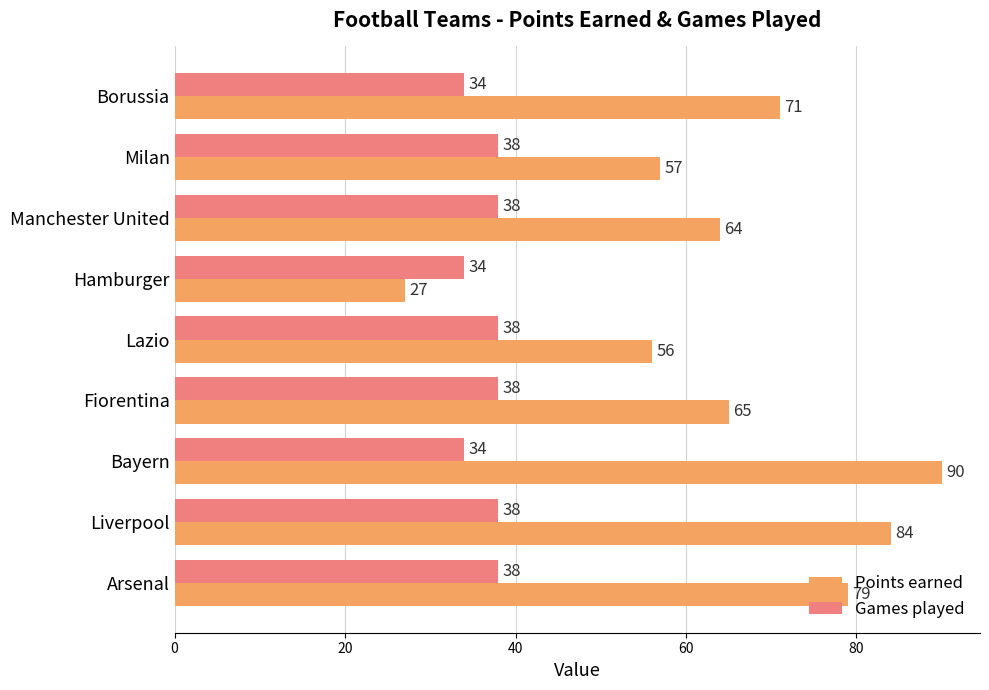

How many Games played values are between 34 and 38?

9